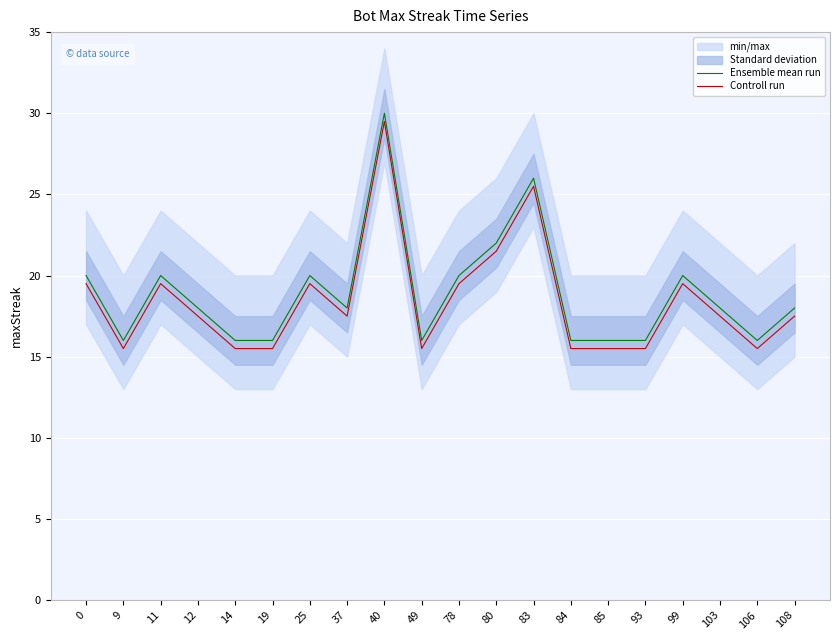

True or false: Controll run has more than 1 interior local peaks.

True